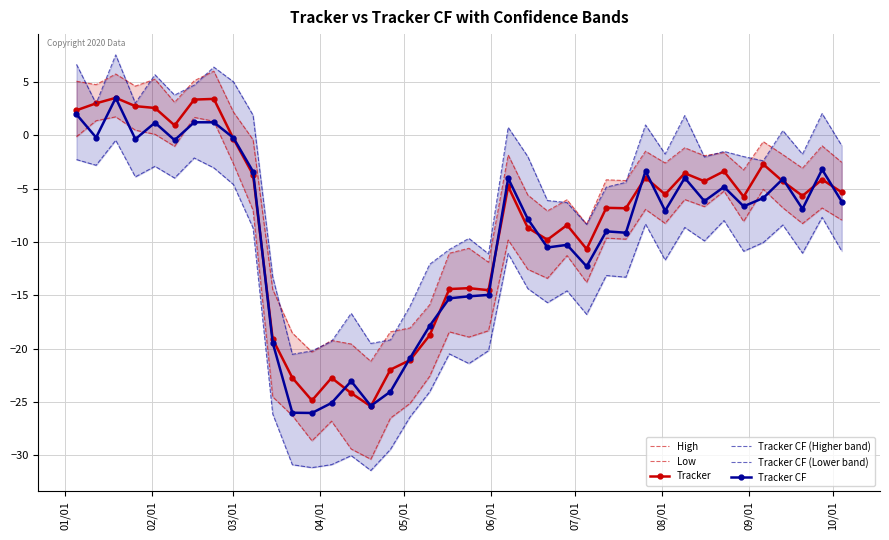

True or false: High and Tracker CF cross at least once.

False